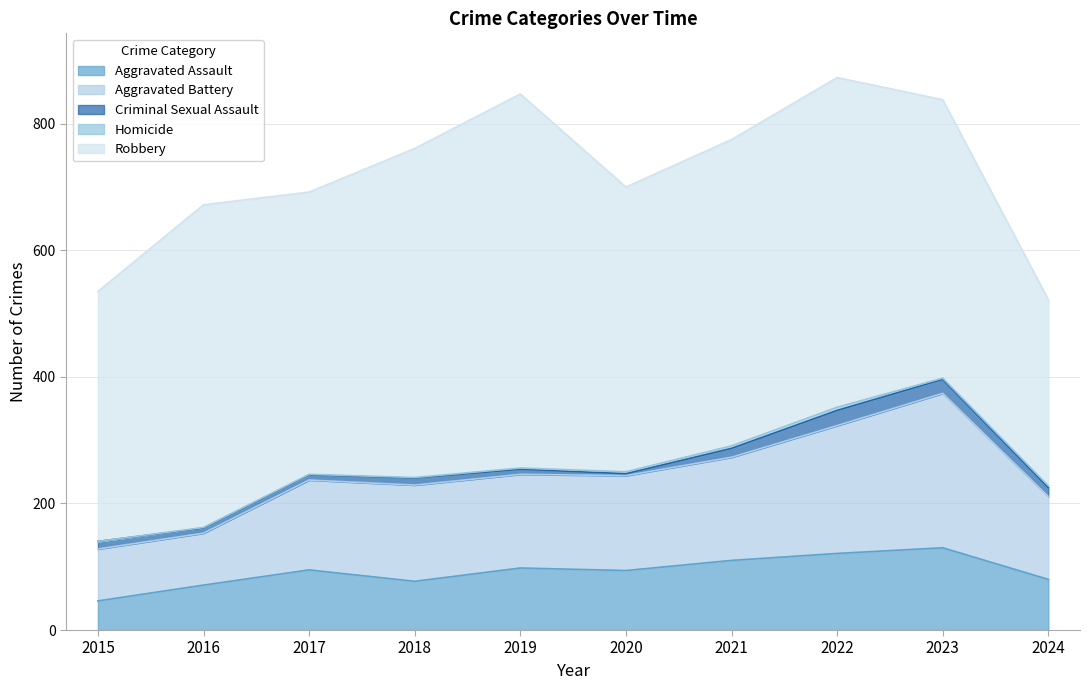

What value does the Criminal Sexual Assault series have at 2019, to the nearest 10?

10